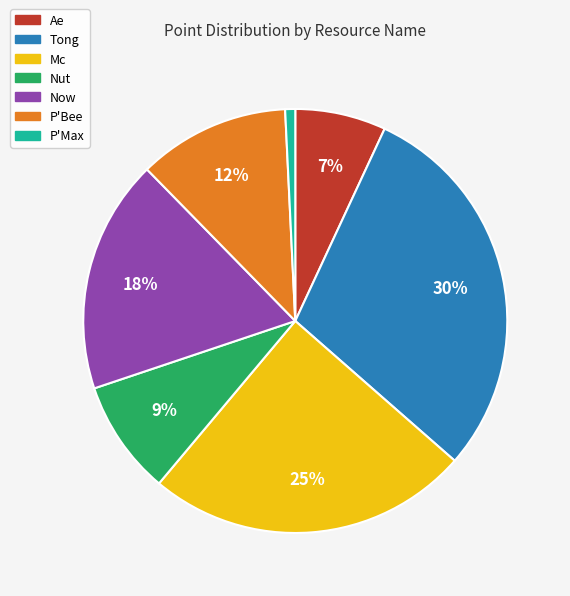

What percentage is the Ae slice, to the nearest percent?

7%